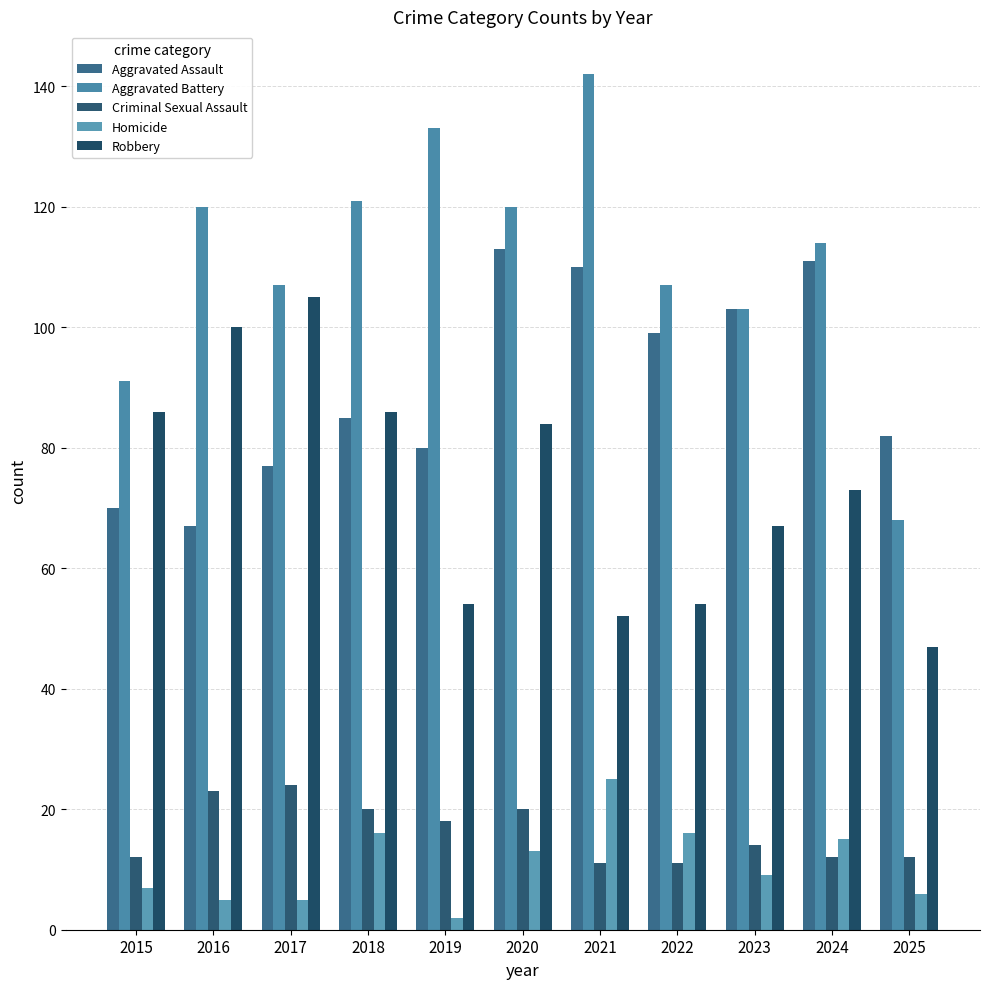

At which label does Aggravated Battery reach its minimum?

2025